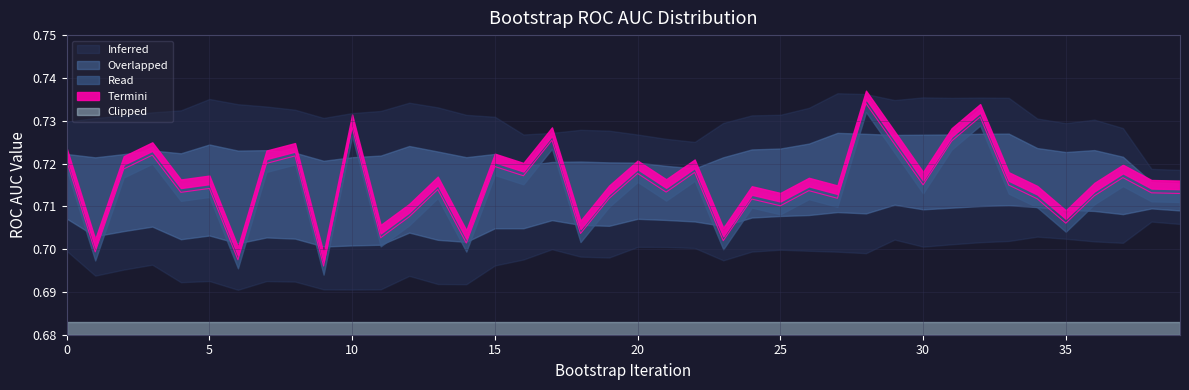

Between 12 and 26, which is larger?

26